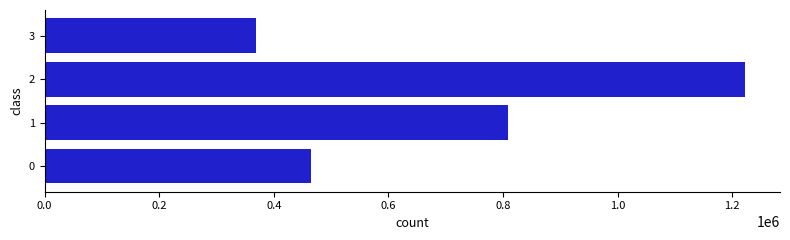

At which label is the value closest to 795666?

1